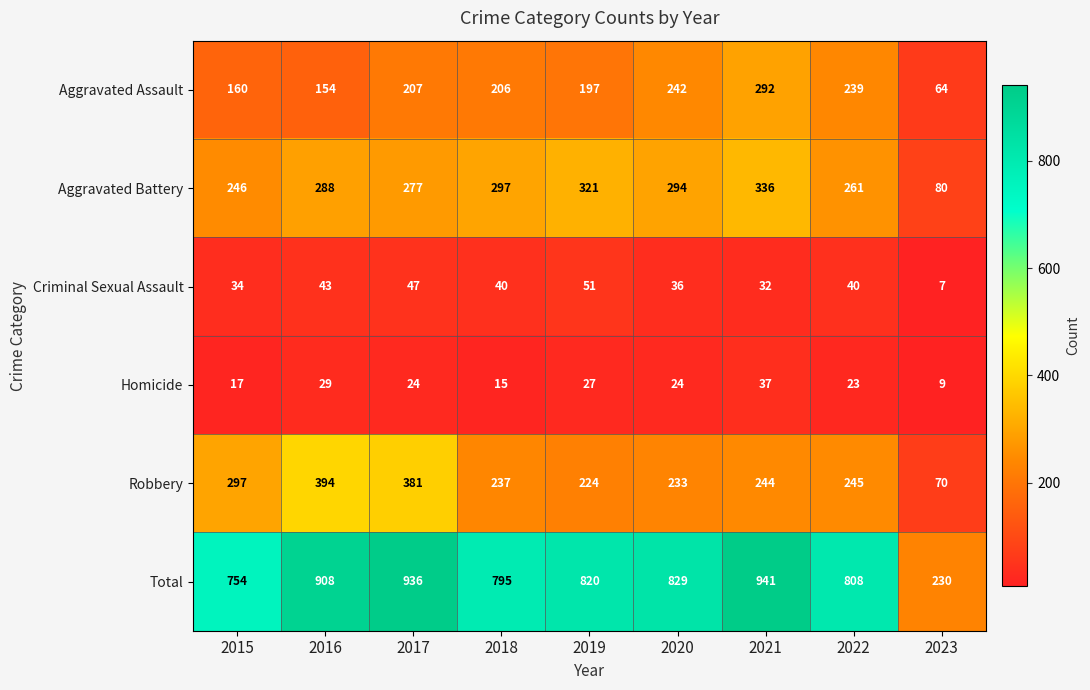

List the series in order of their peak value, highest first.

Total, Robbery, Aggravated Battery, Aggravated Assault, Criminal Sexual Assault, Homicide